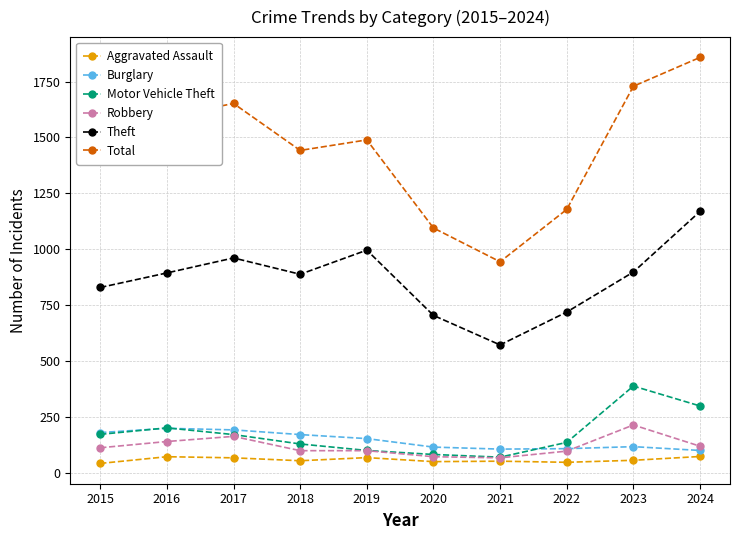

What is the value of the Motor Vehicle Theft point at the 9th from the left?

388